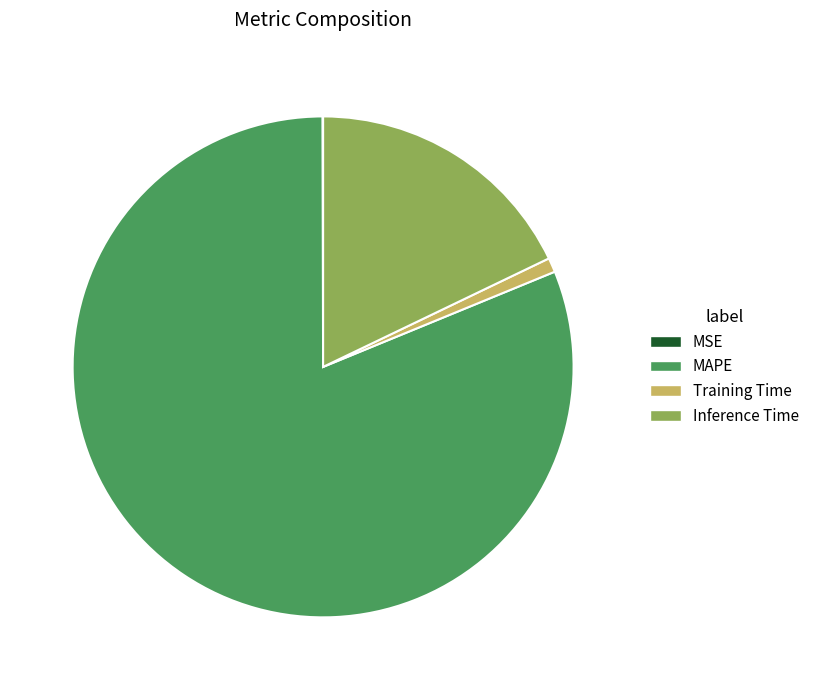

Do Training Time and MAPE together represent more than half of the pie?

Yes